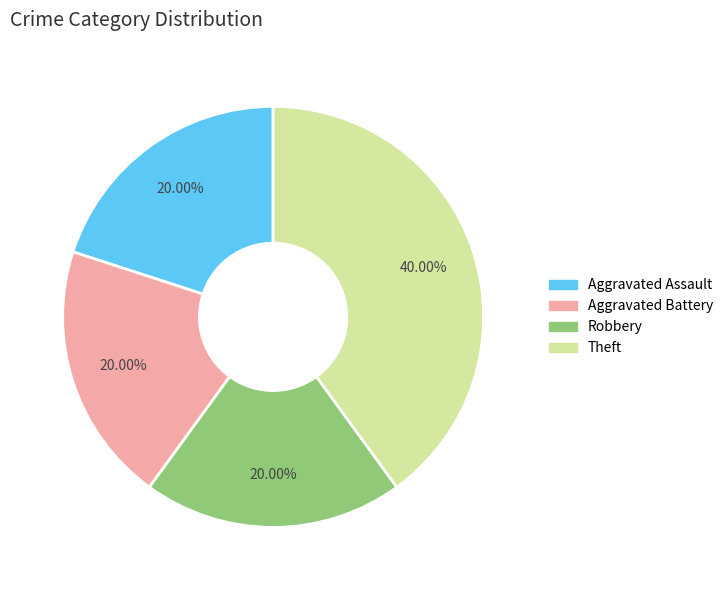

How many slices are in this pie chart?

4